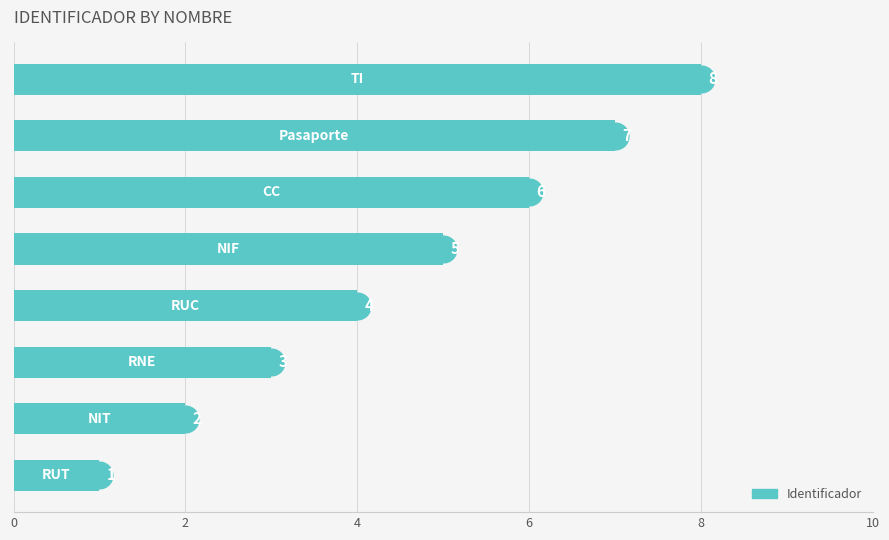

What is the greatest value displayed?

8